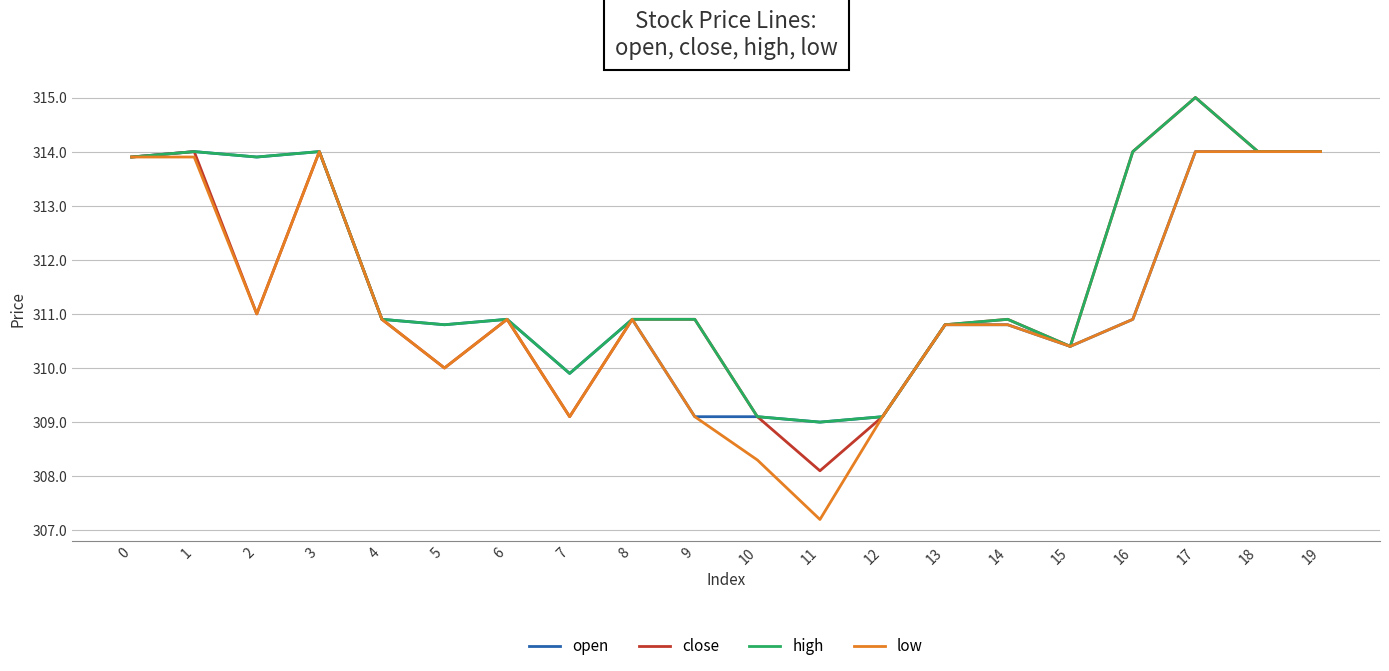

Is the value of open at 15 greater than the value of high at 11?

Yes